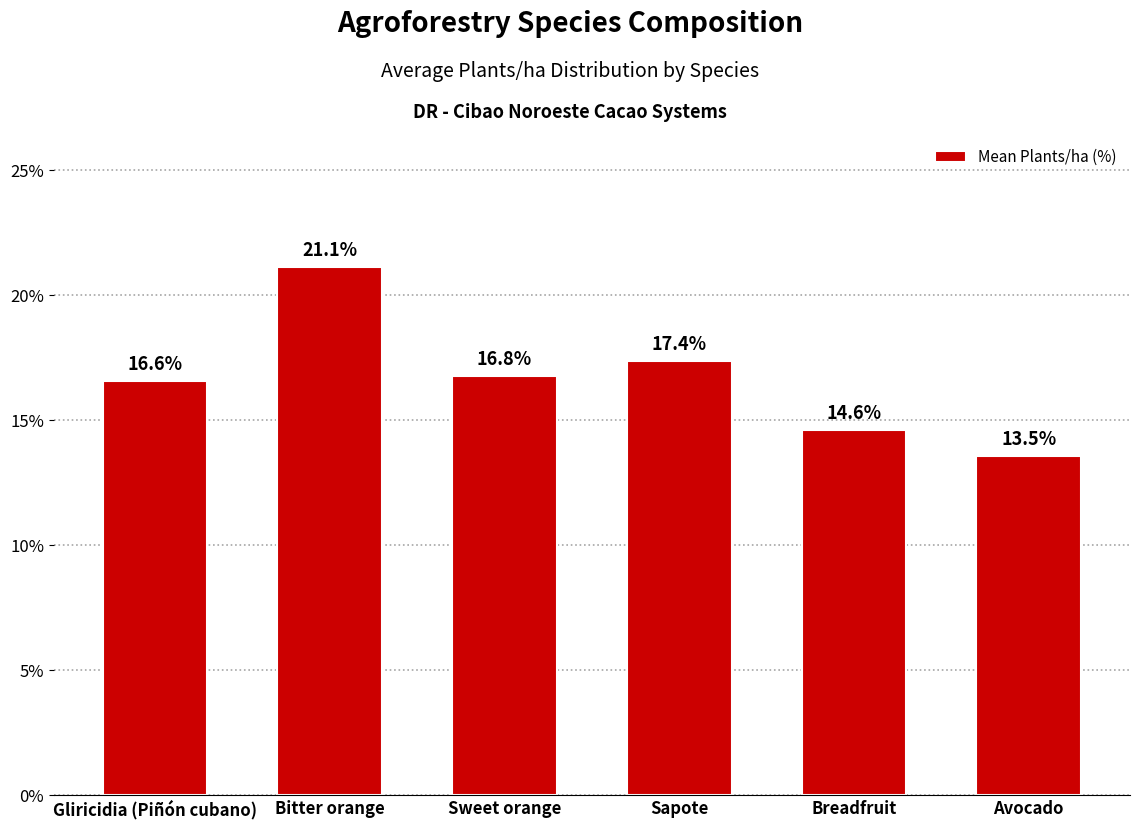

Where is the data nearest to the value 17?

Sweet orange